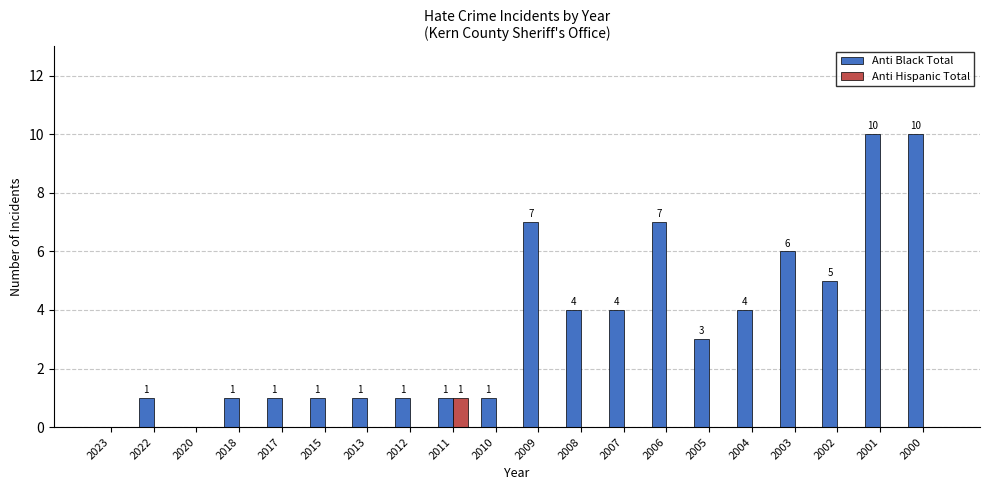

How many series are shown in this chart?

2